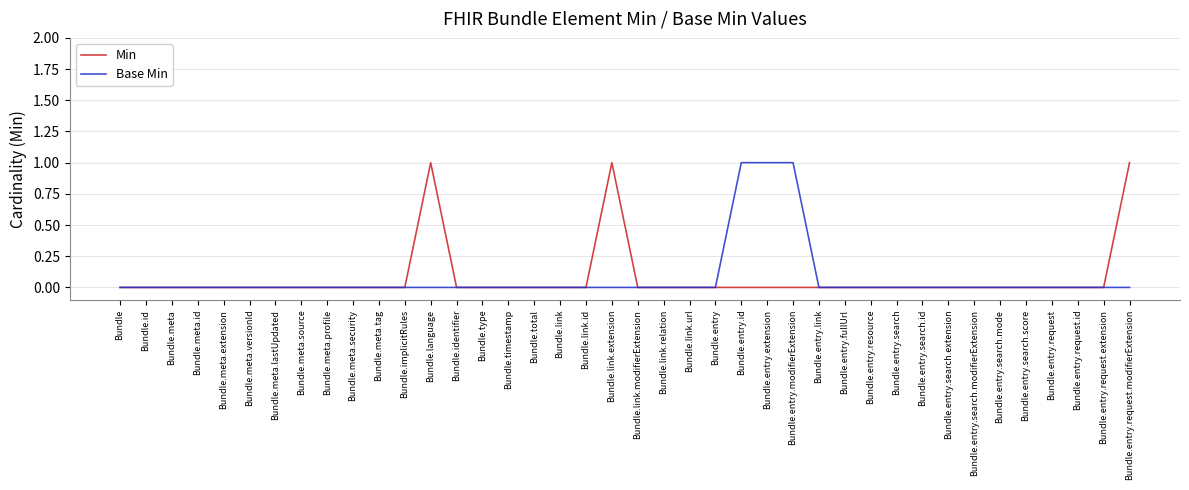

What are all the series names shown in the legend?

Min, Base Min